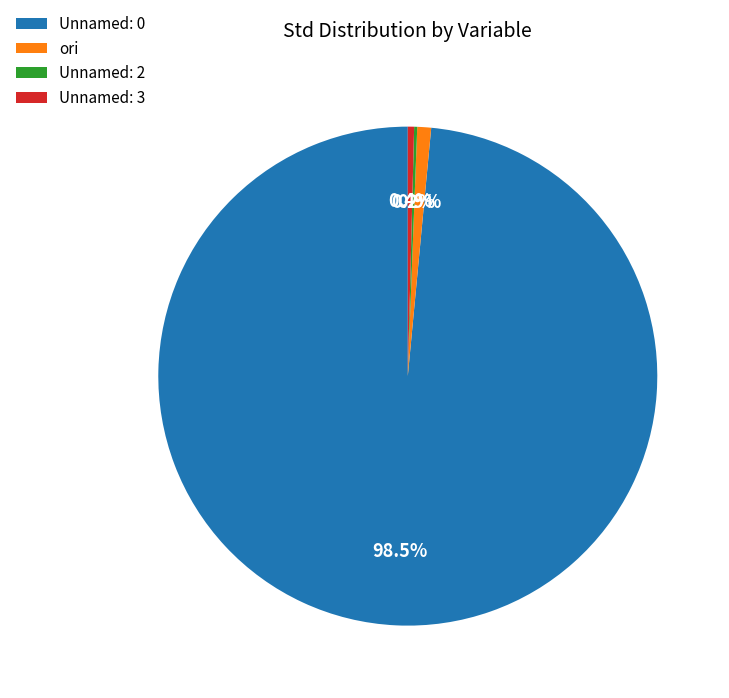

What is the largest slice in the pie chart?

Unnamed: 0